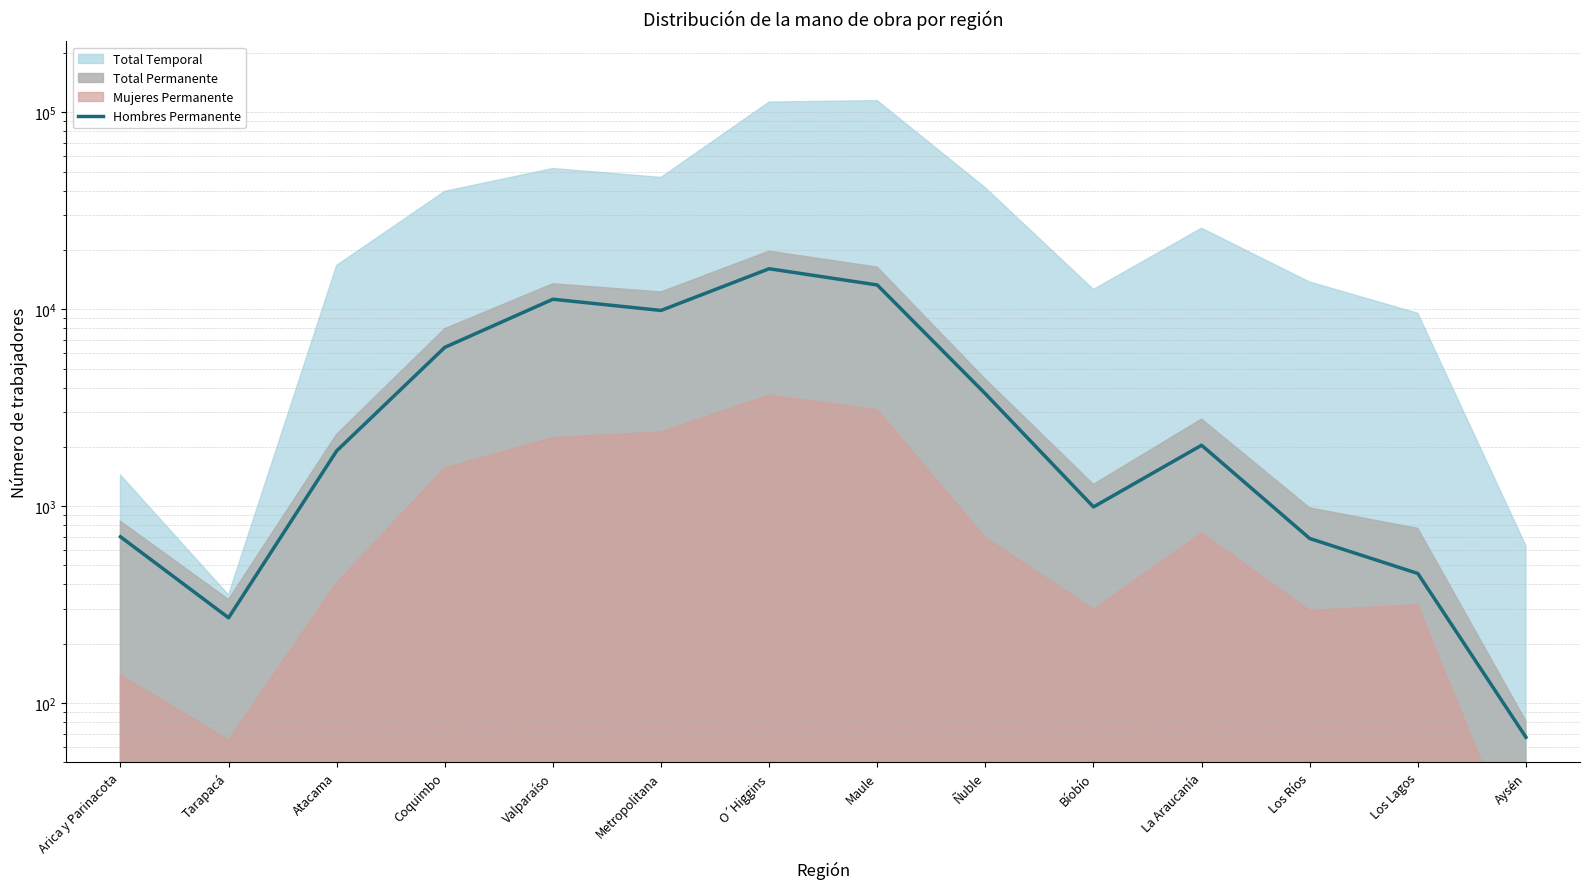

Is it true that the value at Los Ríos is 374?

False